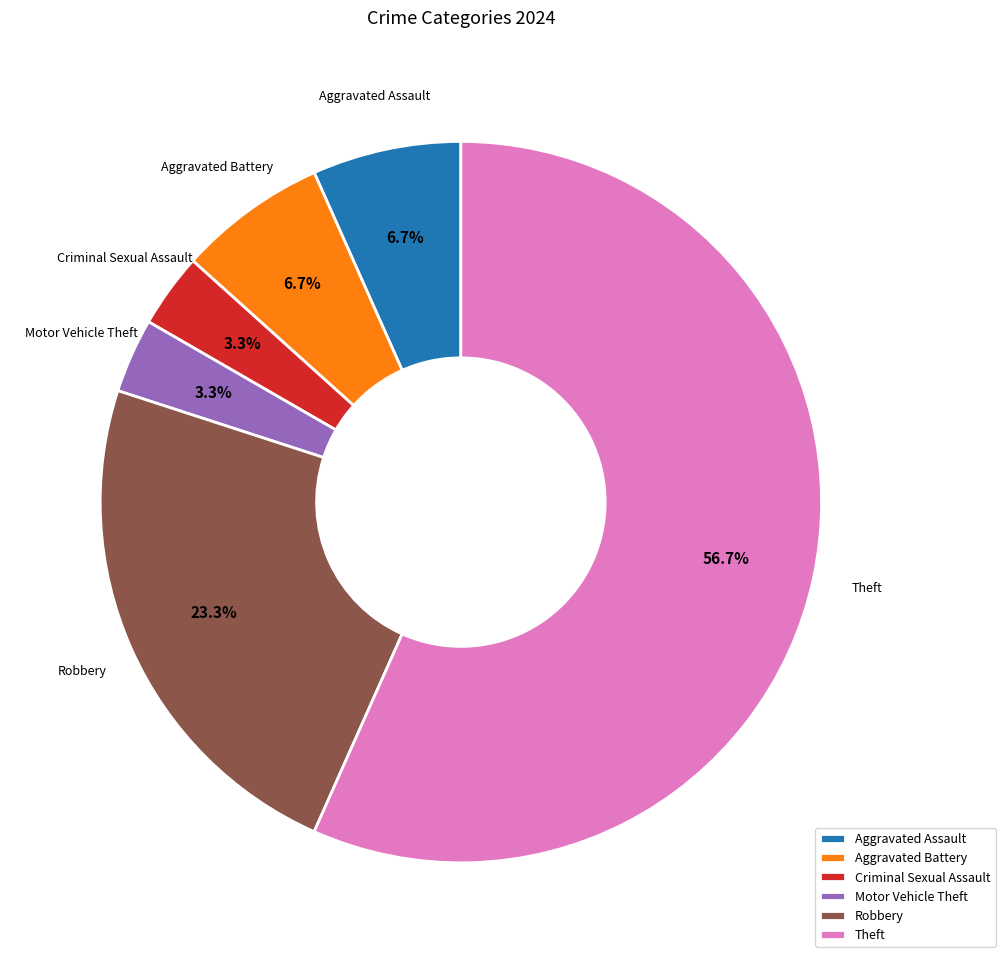

Is there a majority slice in this chart?

Yes